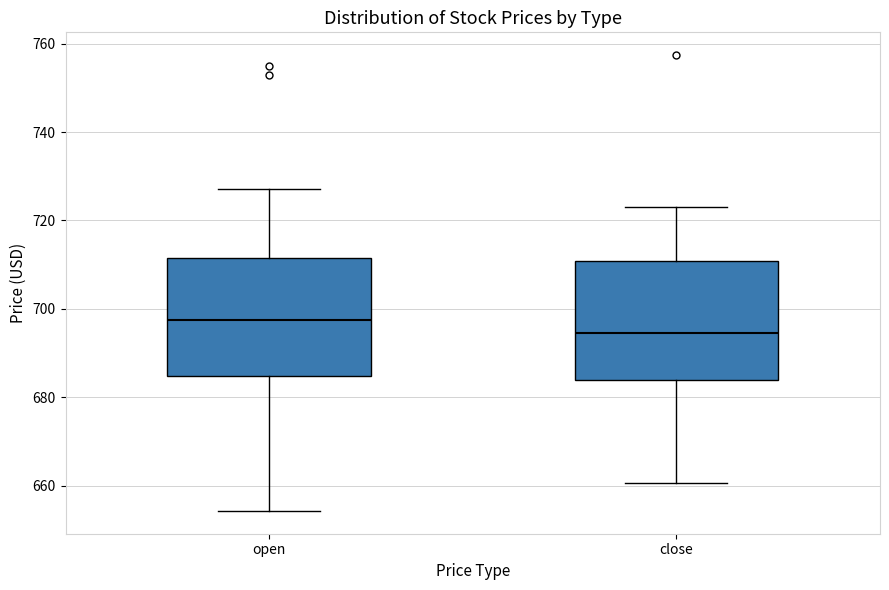

Which box's median line is the lowest?

close